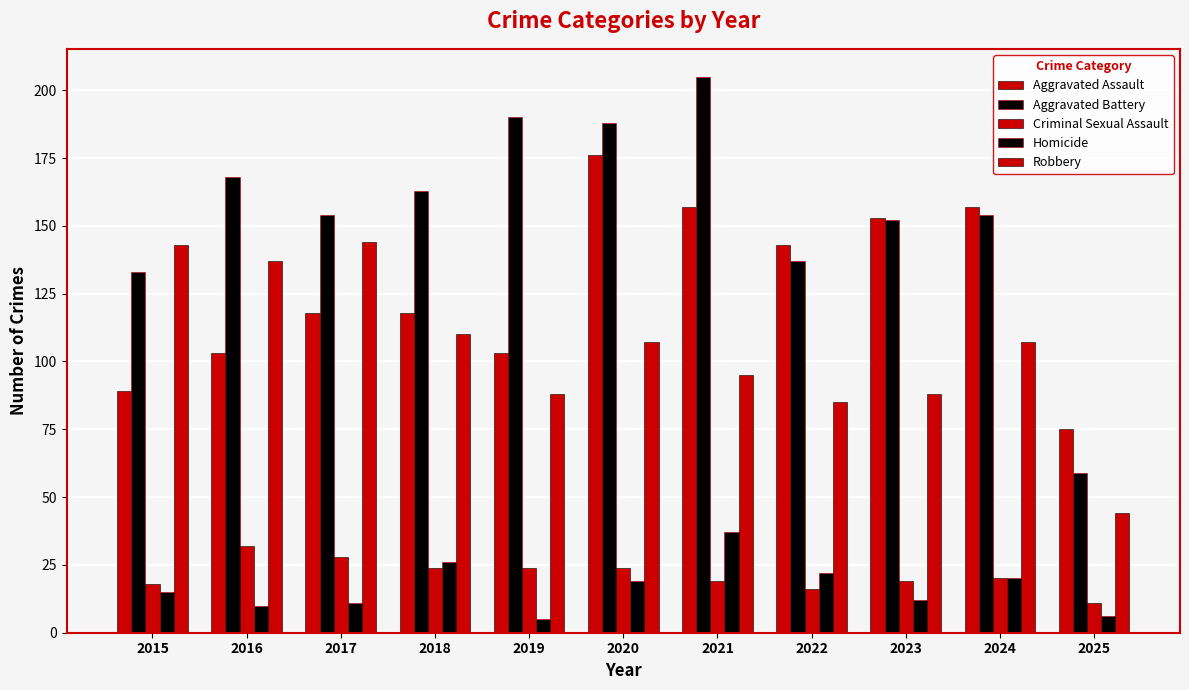

Count the number of data series in this chart.

5